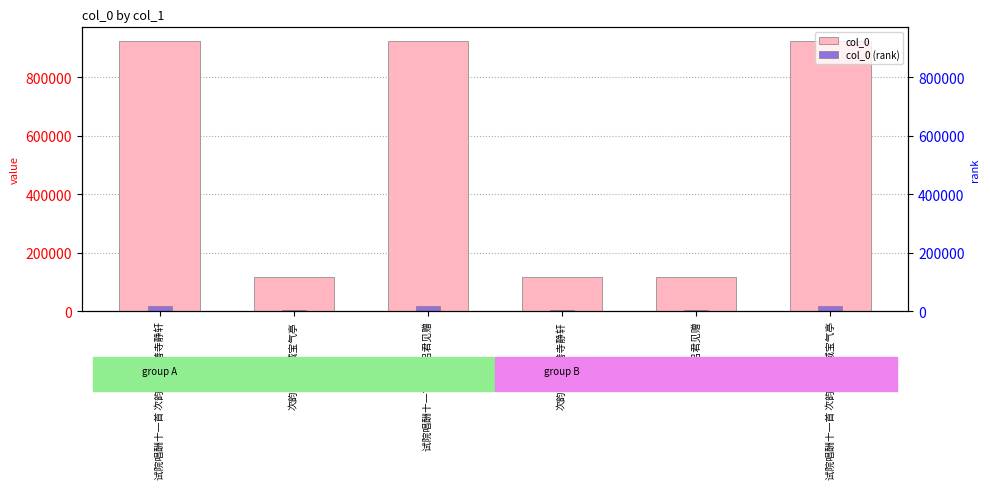

What position from the left is 试院唱酬十一首 次韵吕君丰城宝气亭?

6